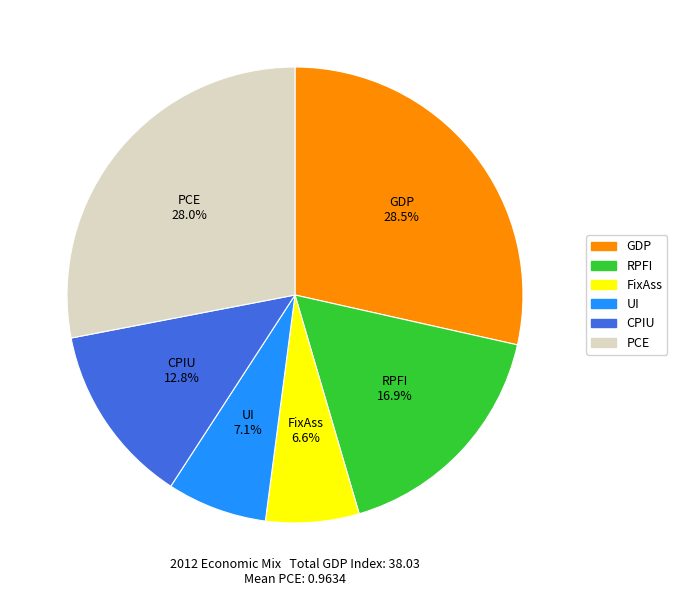

What portion of the pie excludes CPIU?

87.2%